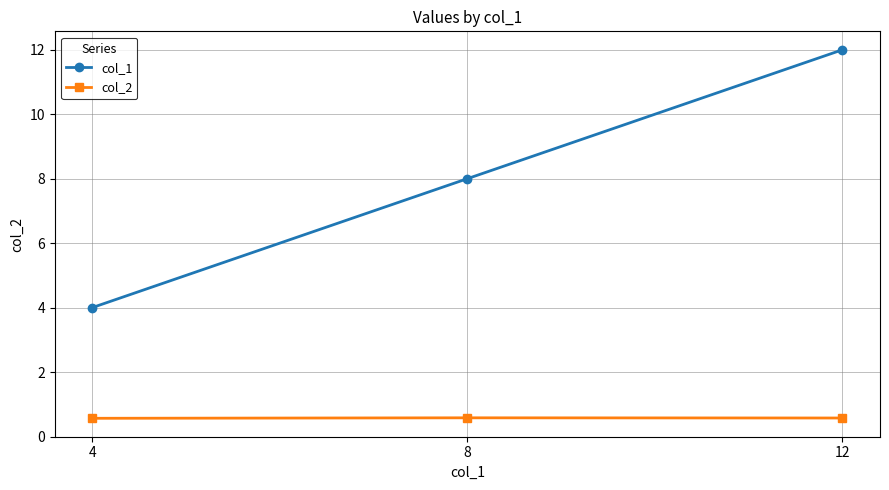

Is it true that col_2 equals 0.6 at 12?

True